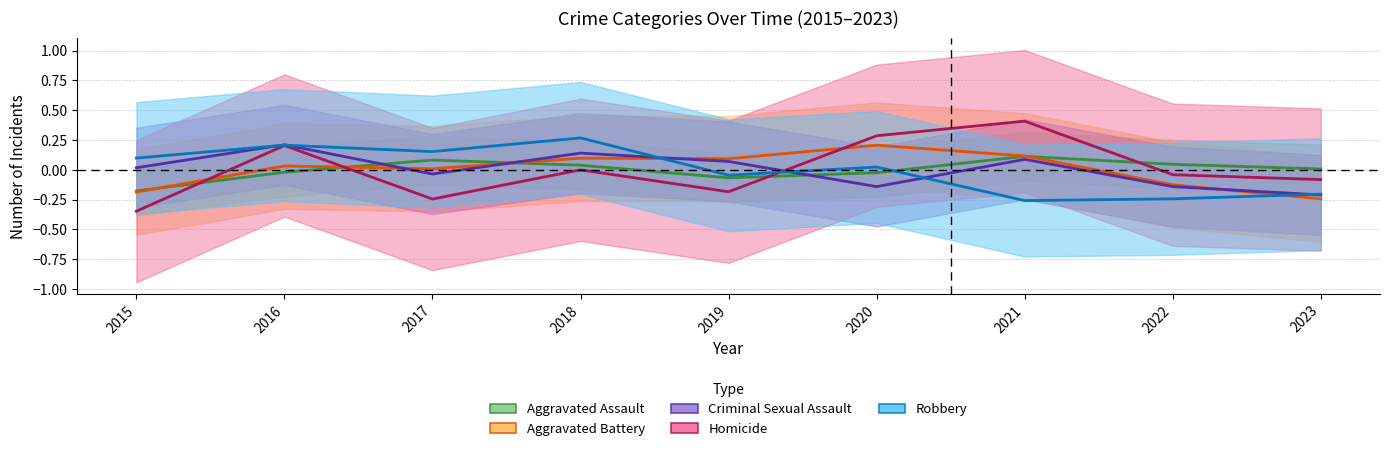

At which label does Aggravated Assault first exceed 0?

2017